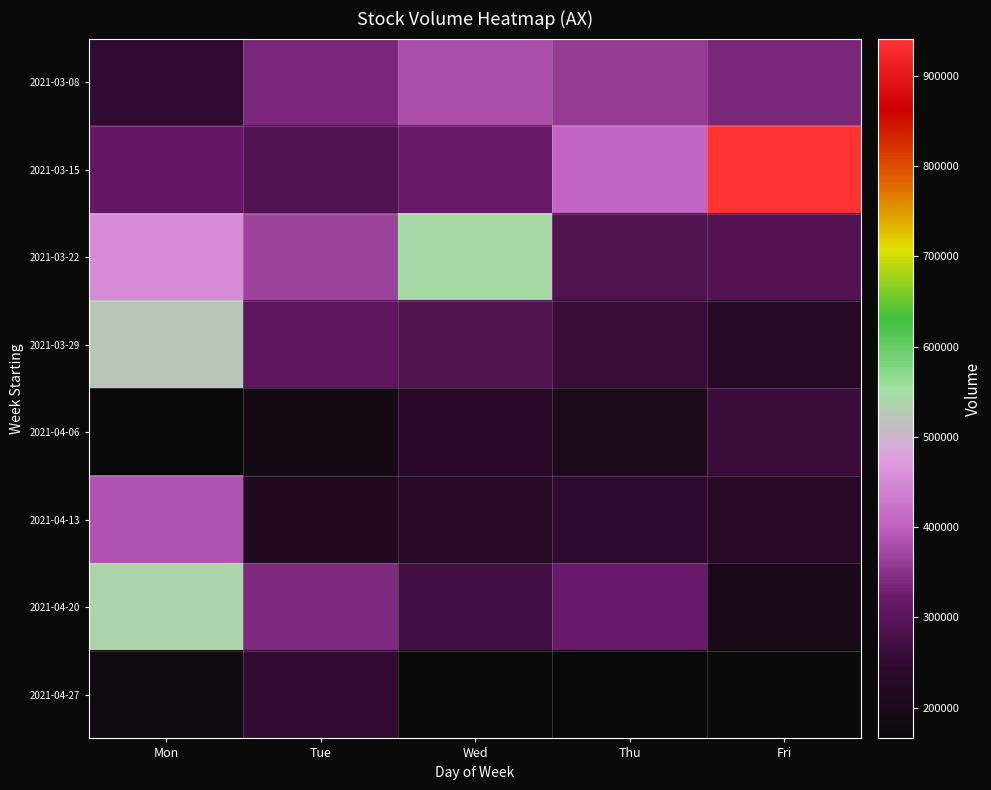

What value does the 2021-03-08 series have at Thu?

362200.0